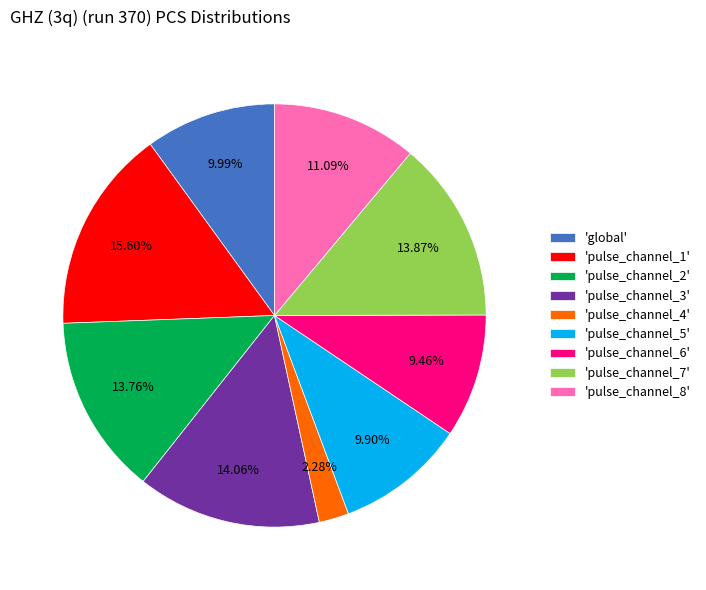

Which slice is the smallest?

'pulse_channel_4'